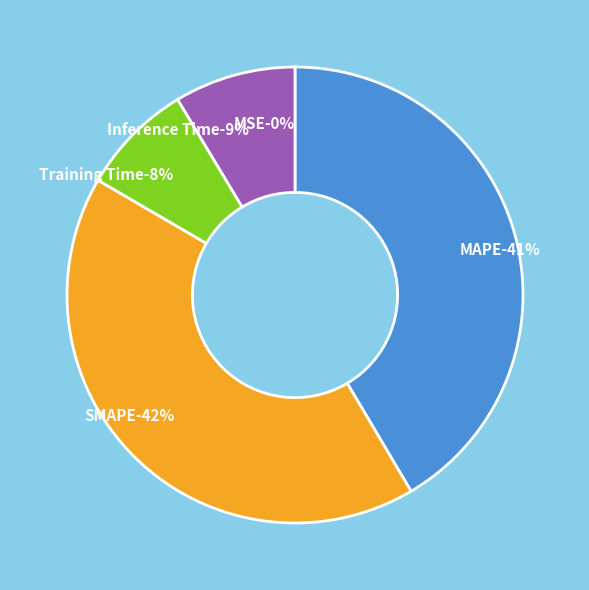

What percentage is the Training Time slice, to the nearest percent?

8%